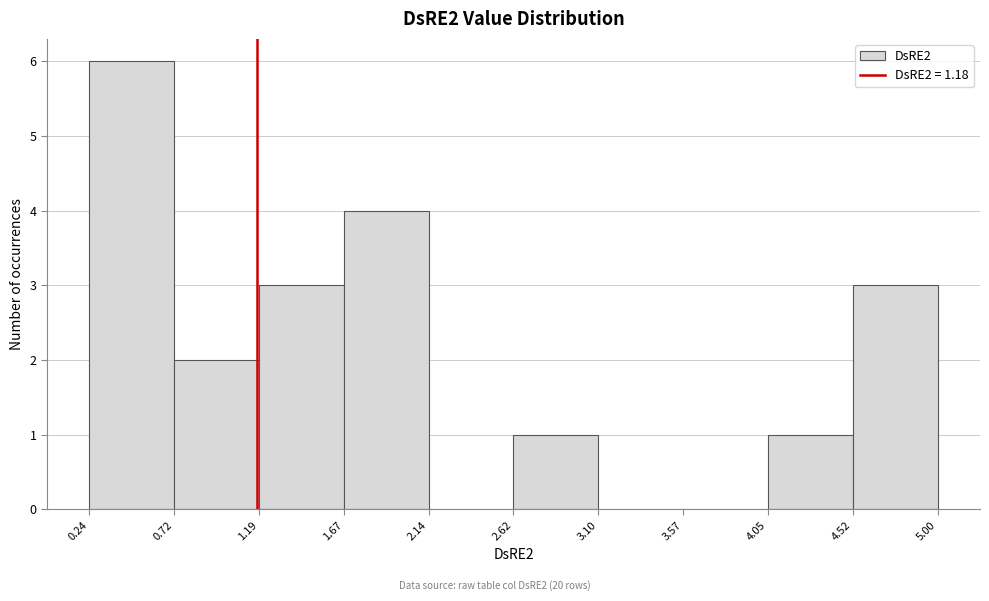

Reading left to right, transcribe this chart: for each bar, give the range it covers on the x-axis and its height. The values are not printed on the chart, so give them approximately, as read against the axis.

0.24 to 0.72: 6
0.72 to 1.19: 2
1.19 to 1.67: 3
1.67 to 2.14: 4
2.14 to 2.62: 0
2.62 to 3.10: 1
3.10 to 3.57: 0
3.57 to 4.05: 0
4.05 to 4.52: 1
4.52 to 5.00: 3